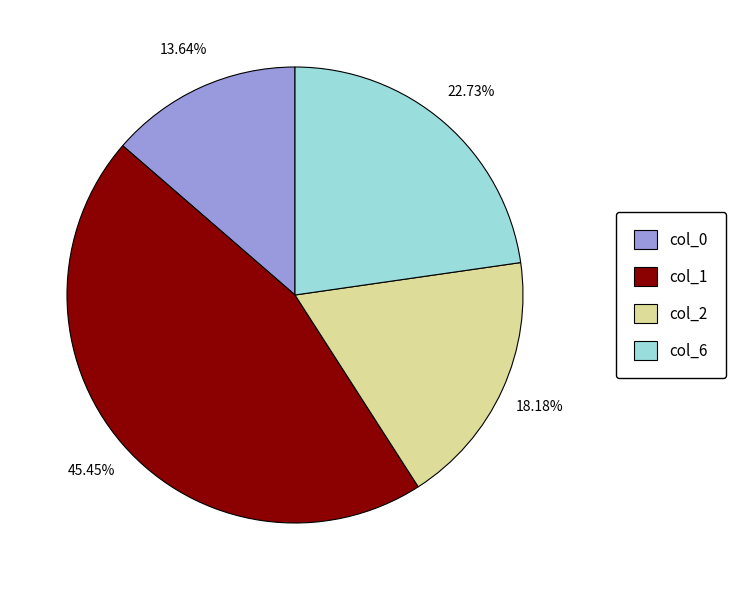

Is there any slice that represents more than half of the pie?

No